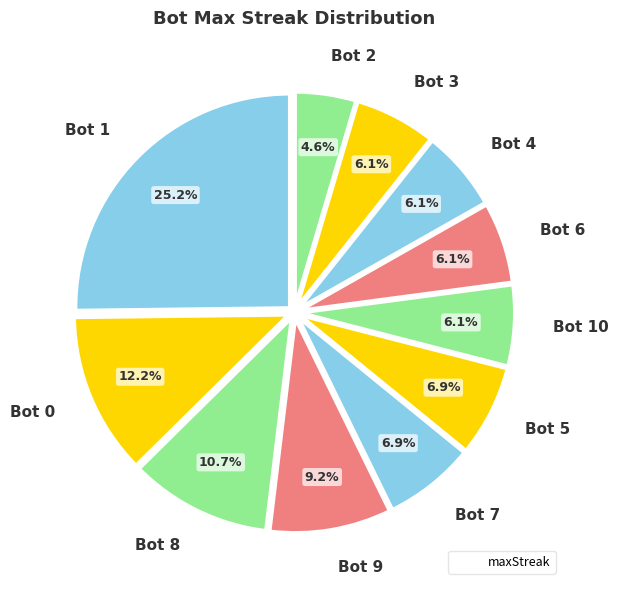

Does any single category account for the majority?

No